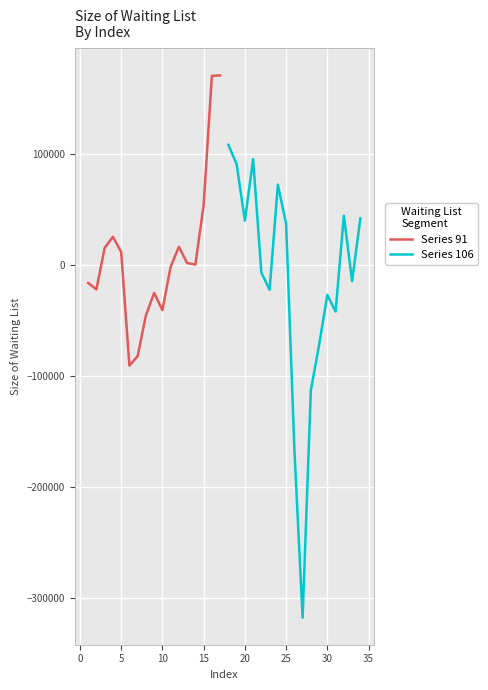

Is this an area chart (filled region under the line)?

No